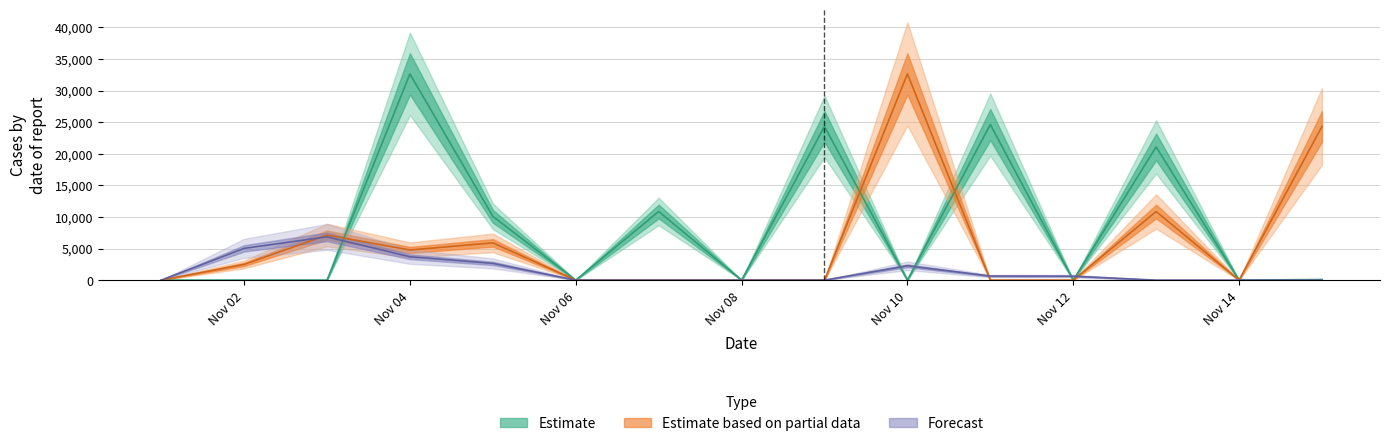

Is it true that truth equals 32019 at 2021-11-11?

False